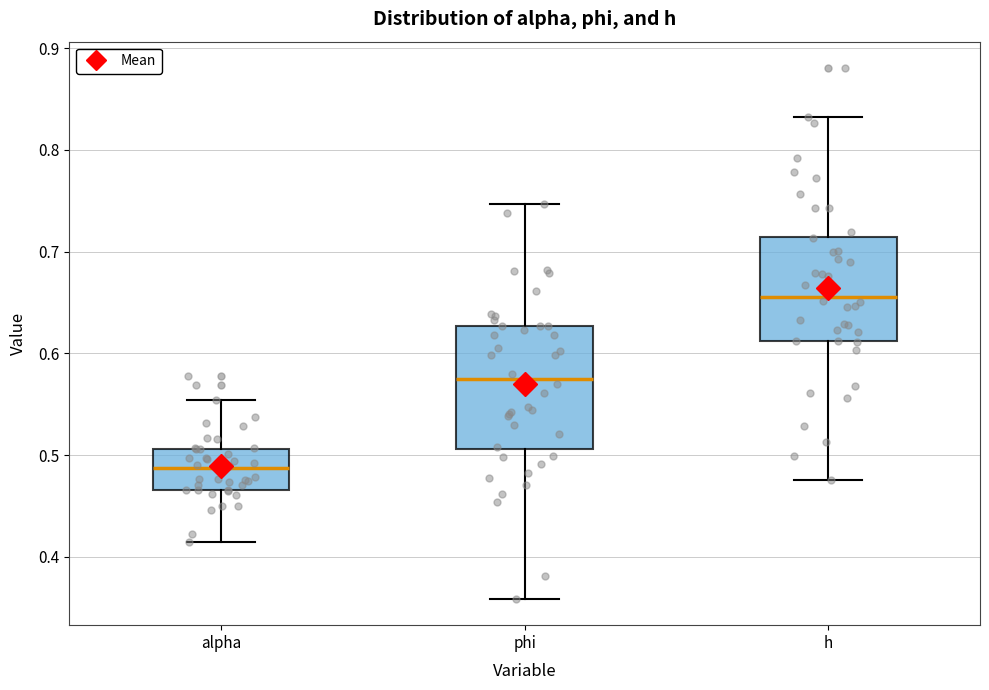

Where does the median line of the box for phi sit on the y-axis? The values are not printed on the chart, so give them approximately, as read against the axis.

0.57